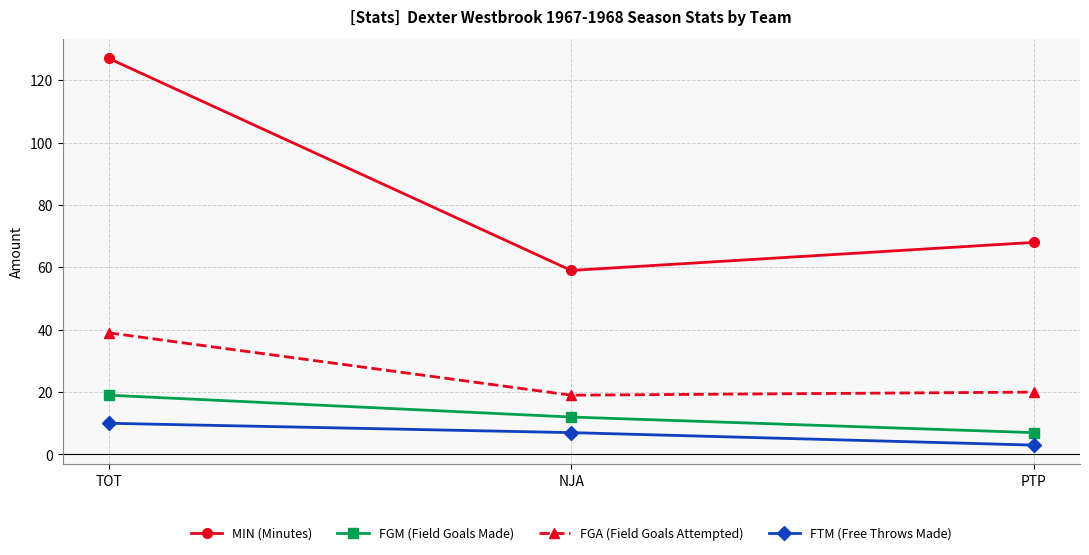

Rank the categories by MIN (Minutes) value from lowest to highest.

NJA, PTP, TOT